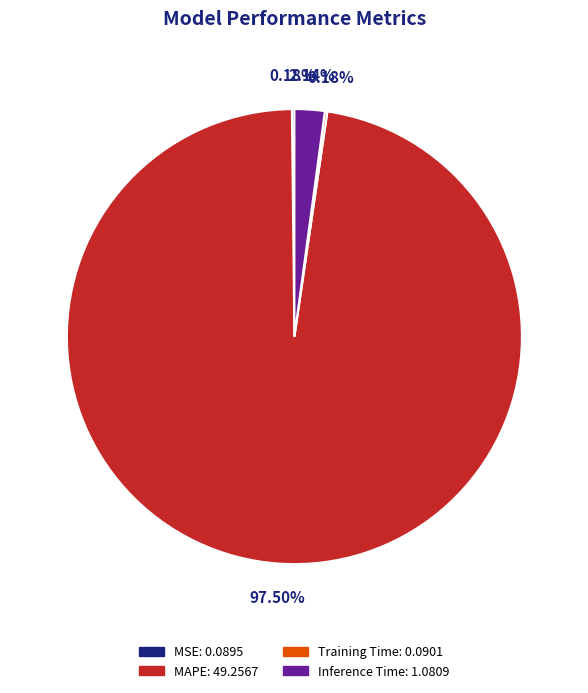

Is MAPE: 49.2567 the majority of the pie?

Yes